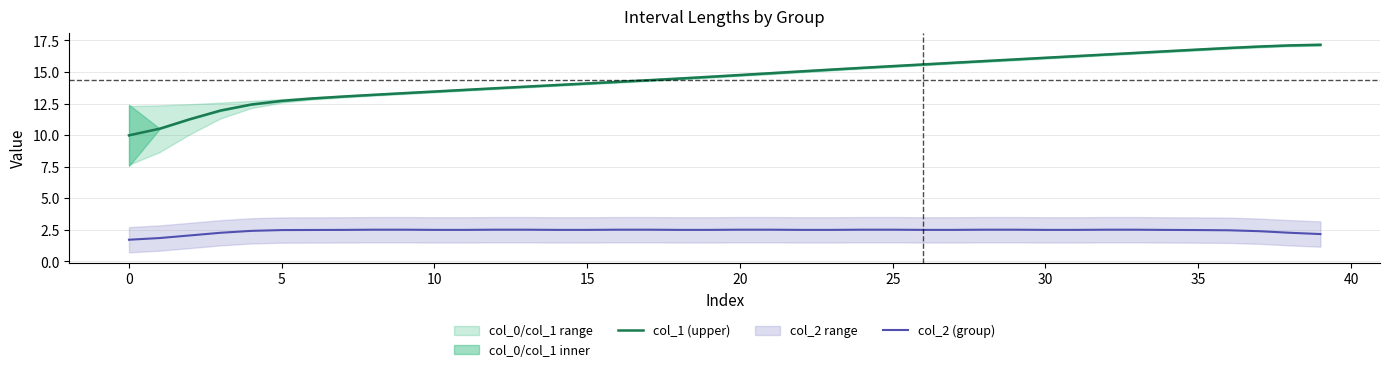

The col_2 (group) series shows 1.5 at 39. True or false?

False